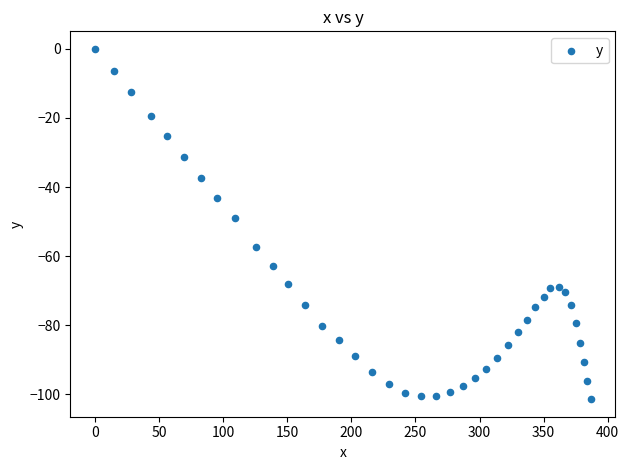

What is the range of X values (max minus min)?

386.7